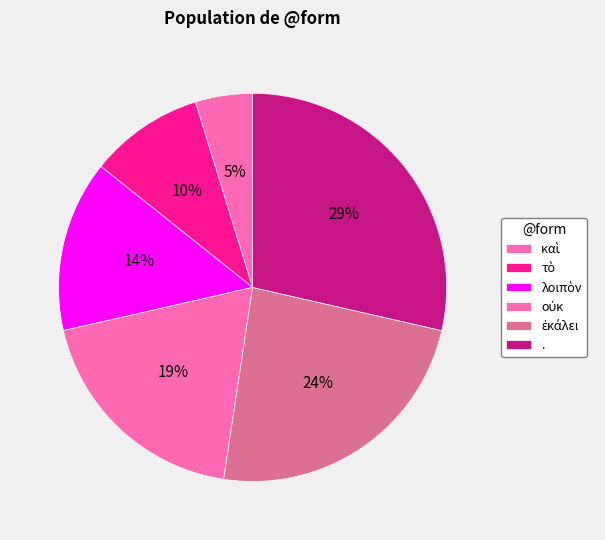

Between . and ἐκάλει, which is larger?

.